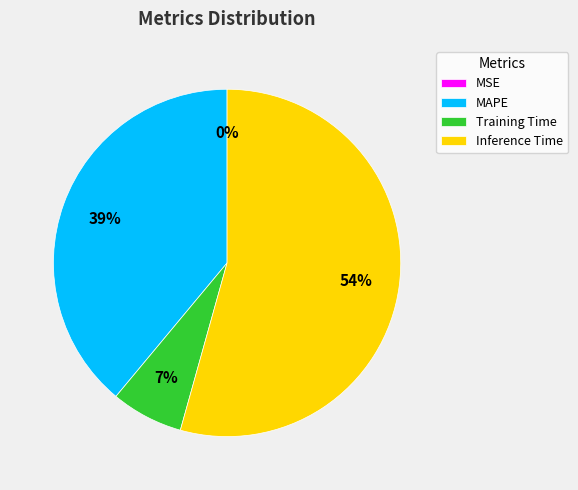

The Training Time slice represents 7% of the pie. True or false?

True